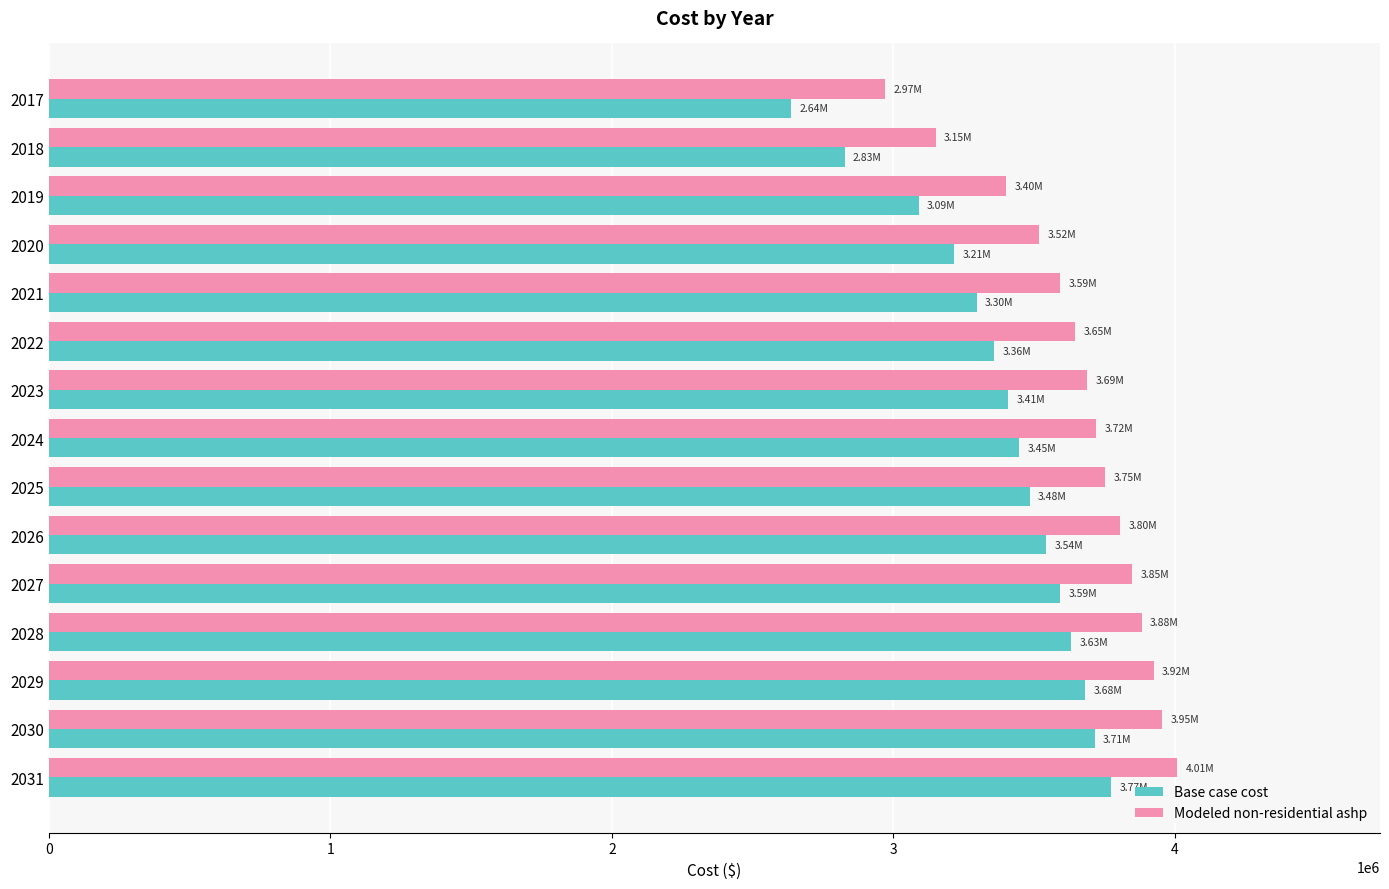

Rank the series by their average value, from highest to lowest.

Modeled non-residential ashp, Base case cost